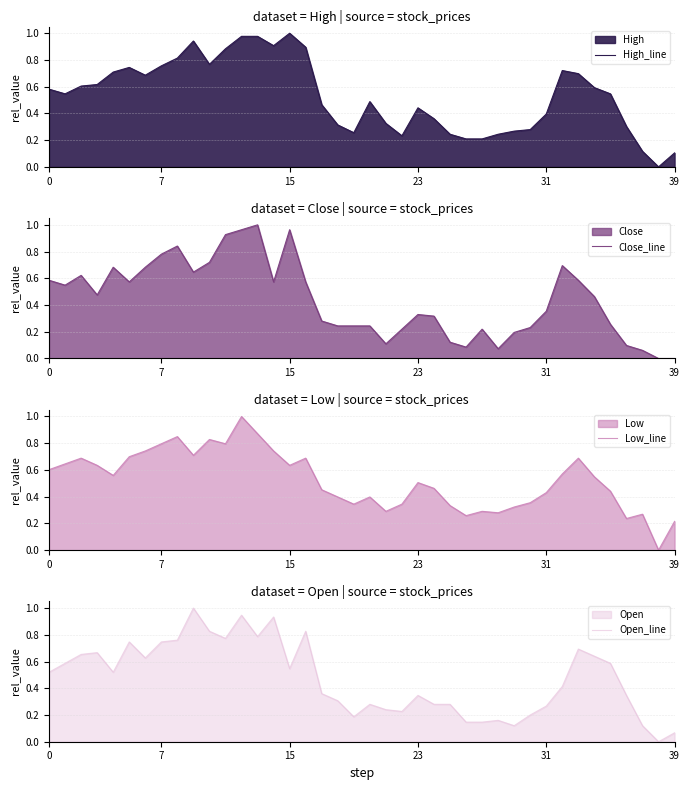

How many positive values does the Open_line series have?

39